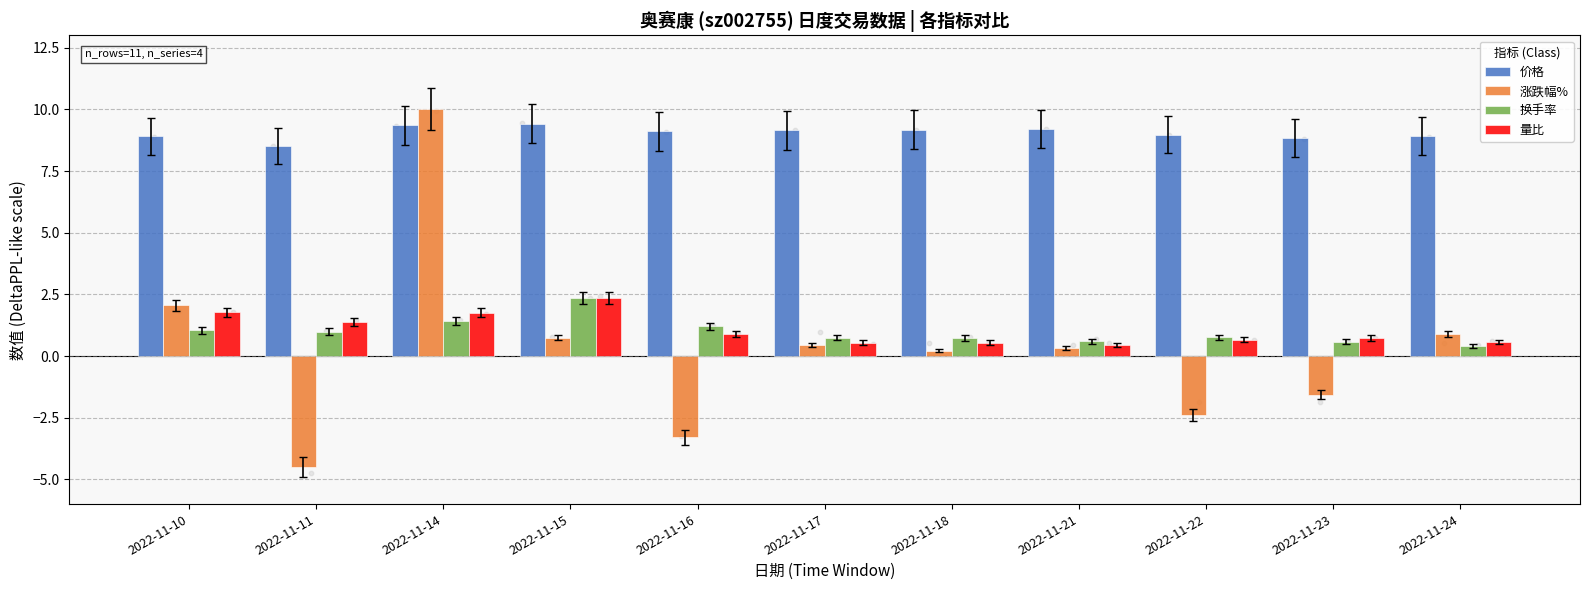

Which series has the widest spread of Y values?

涨跌幅%